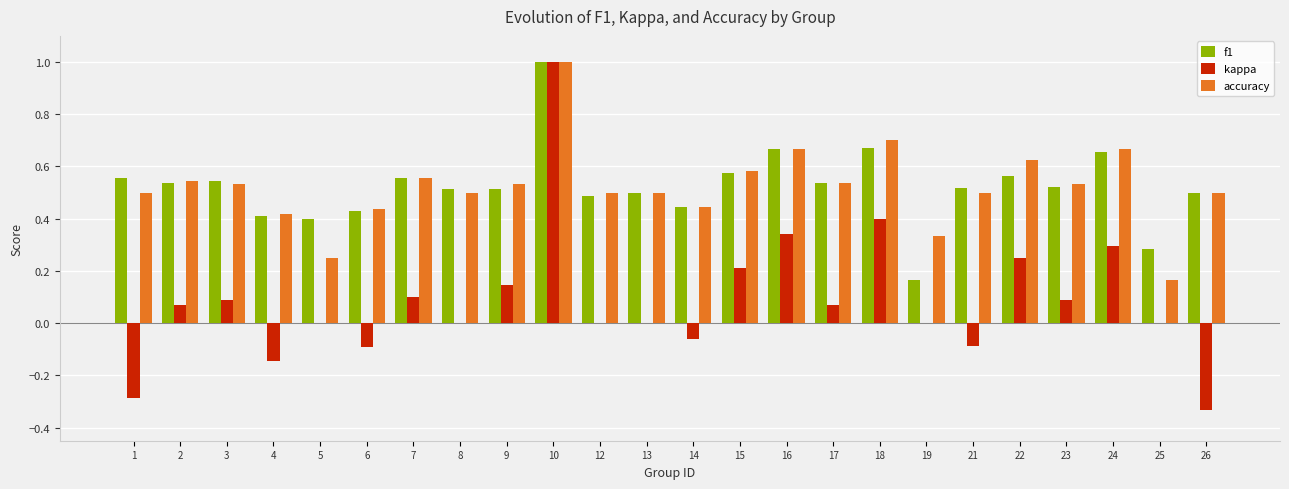

How many groups of bars are there?

24